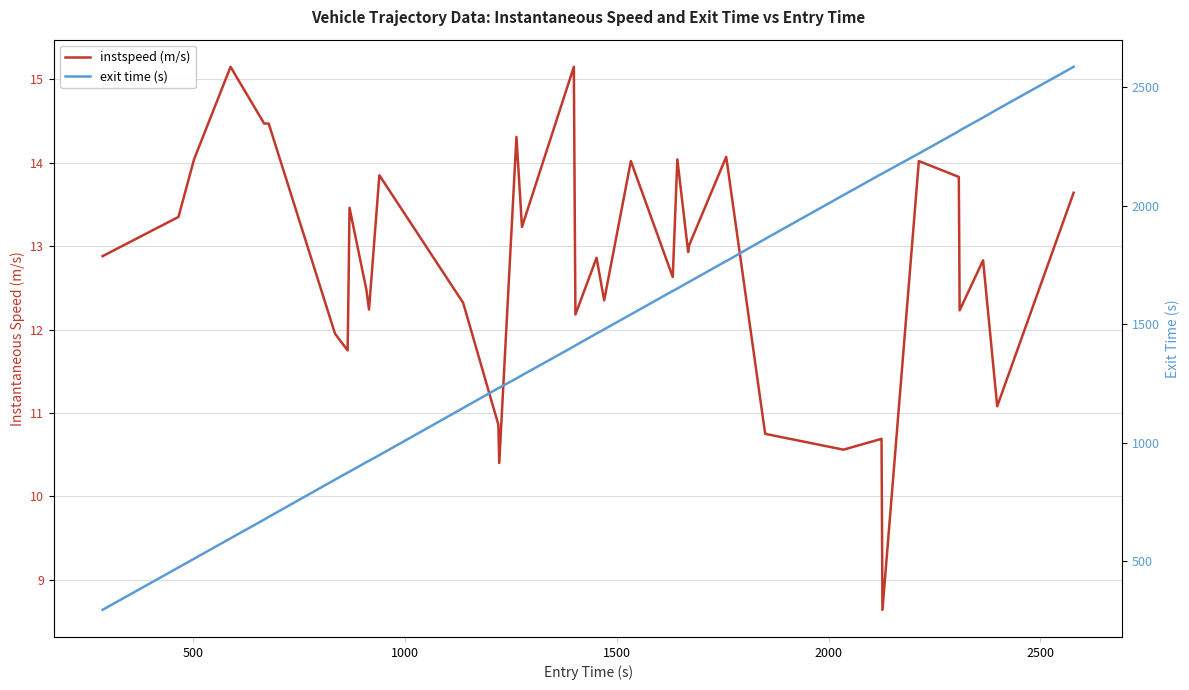

Is it true that instspeed (m/s) equals 4.0 at 11?

False